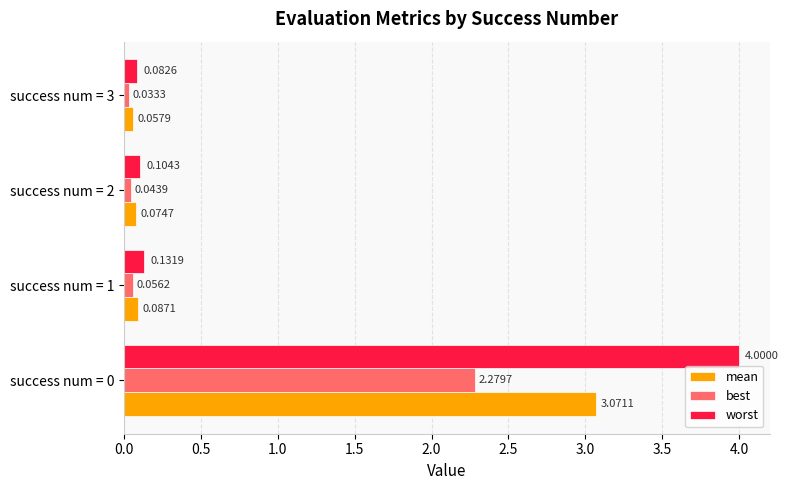

List the series in order of their overall mean, highest first.

worst, mean, best